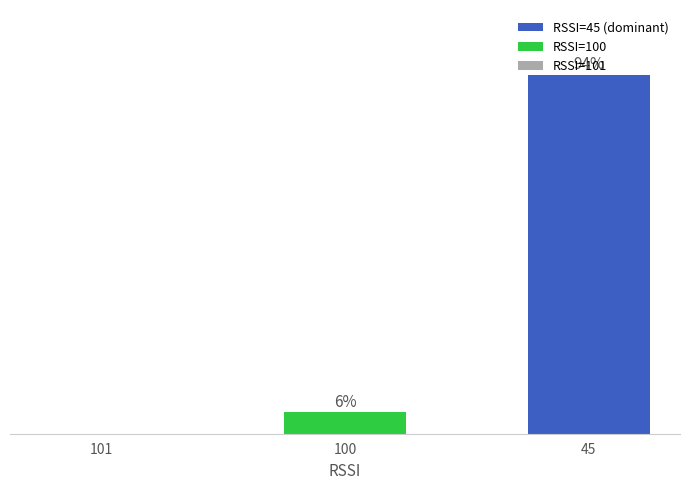

Are the bars horizontal?

No